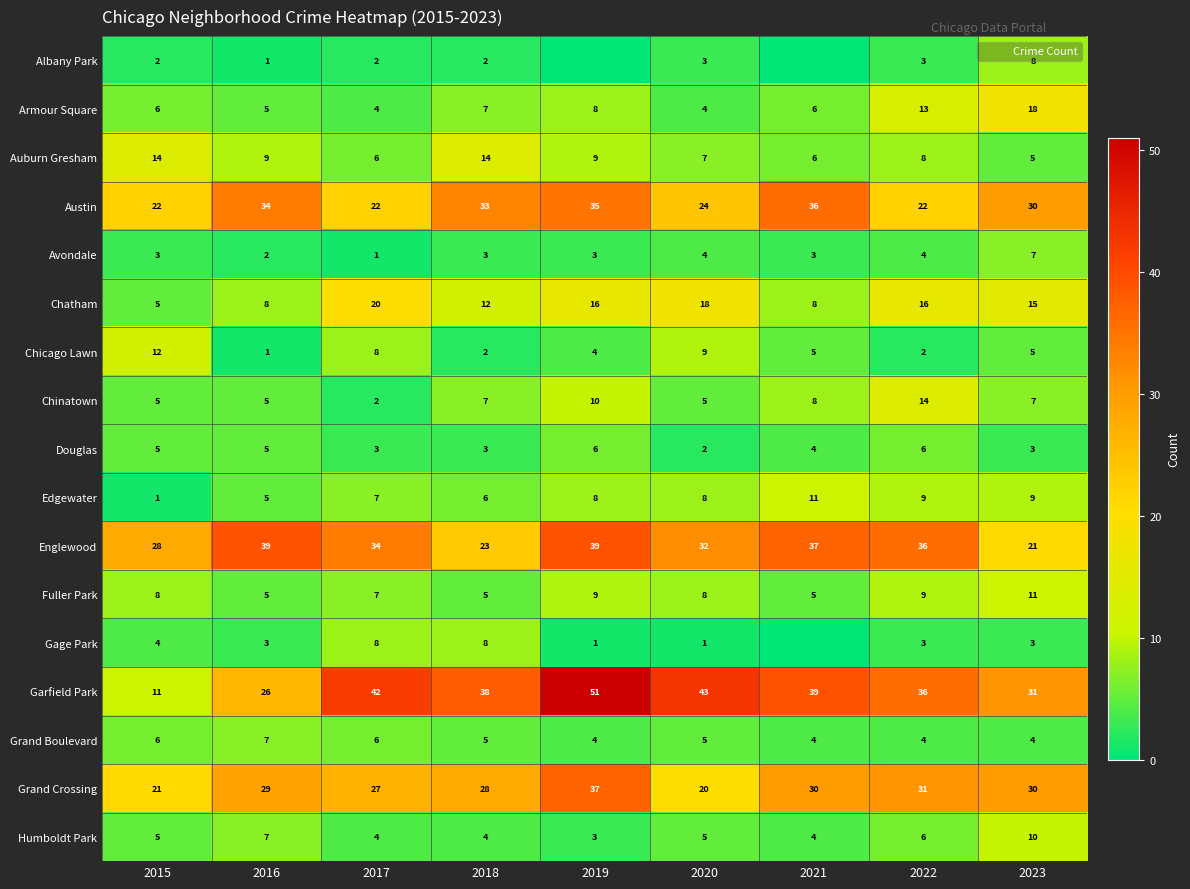

At how many categories does at least one series exceed 25?

9